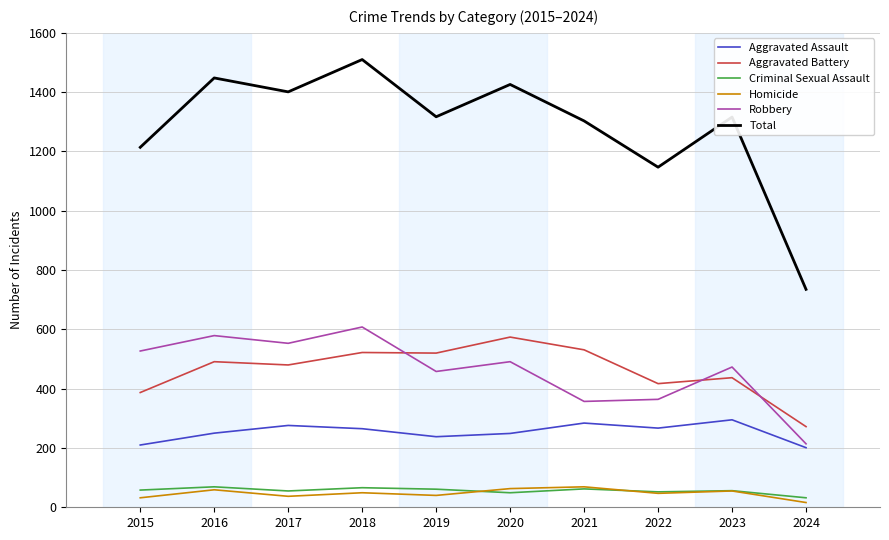

What is the total value across all series at 2015?

2428